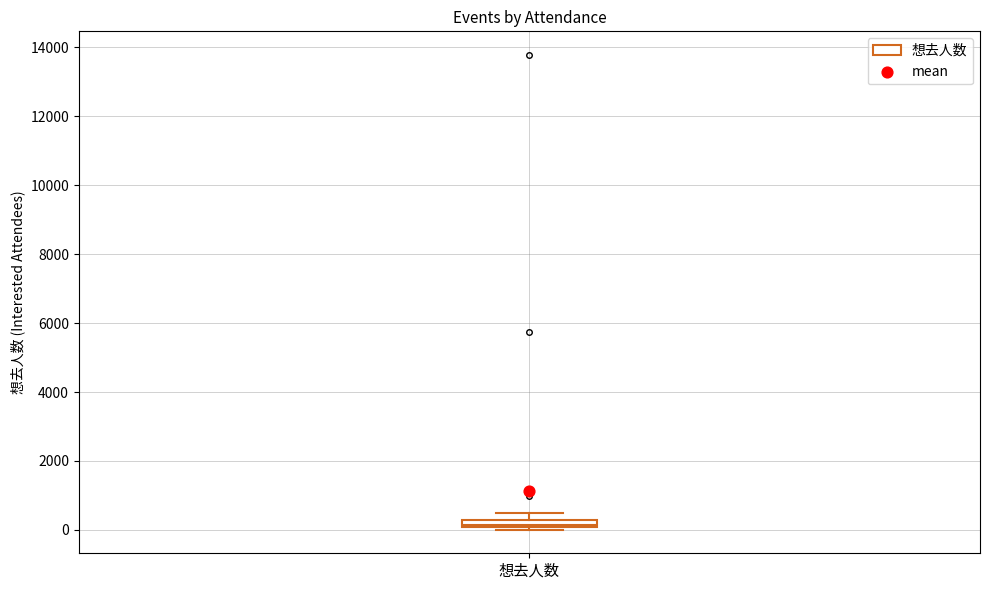

Where is the upper edge of the box for 想去人数 on the y-axis? The values are not printed on the chart, so give them approximately, as read against the axis.

200